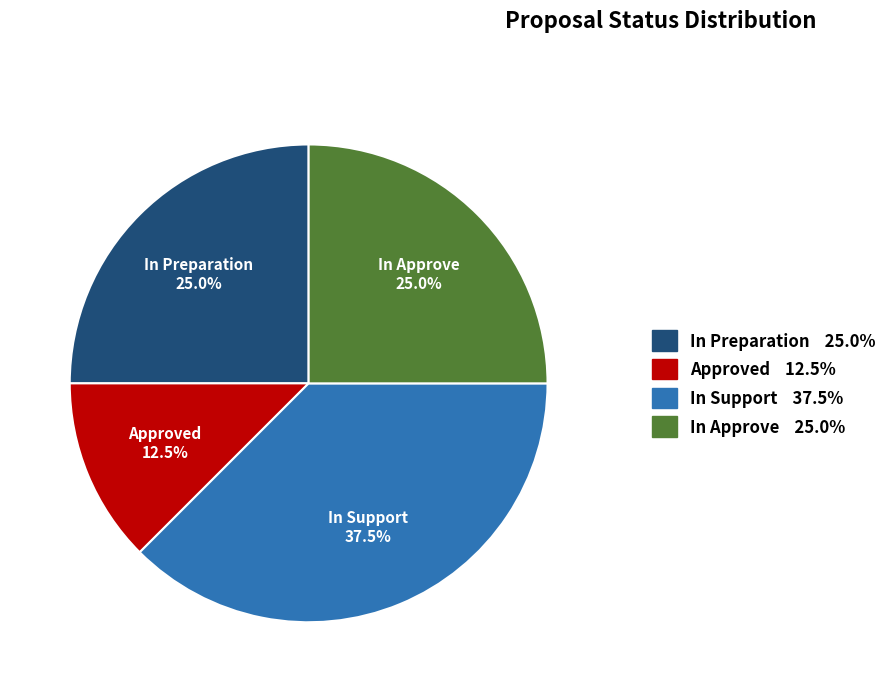

What is the smallest slice in the pie chart?

Approved